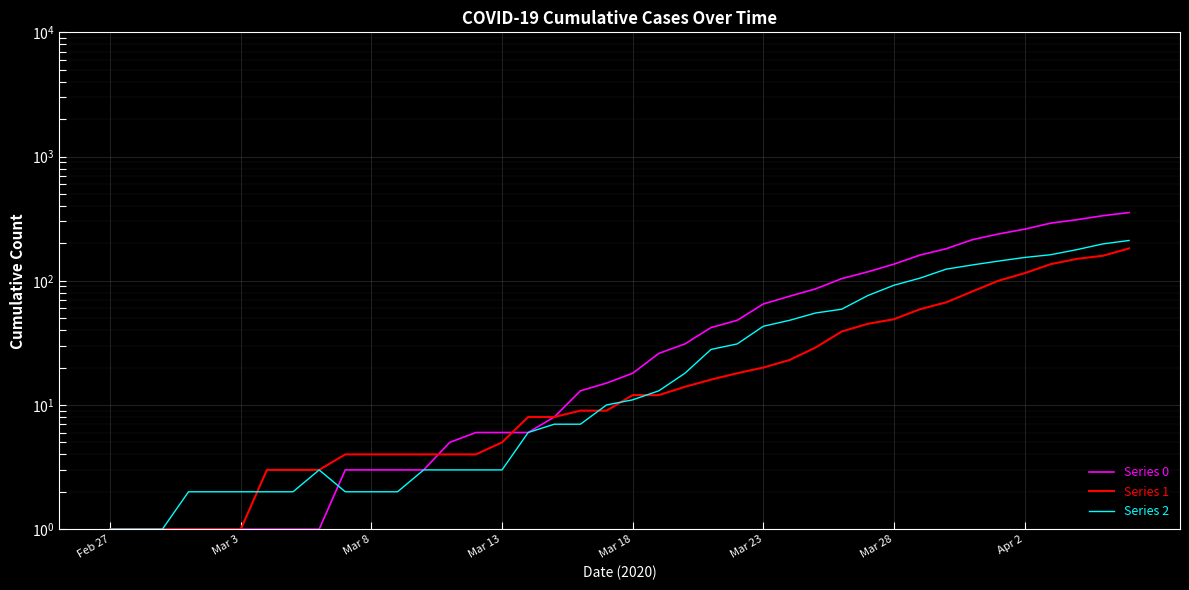

Which category has the lowest value across all series?

Feb 27